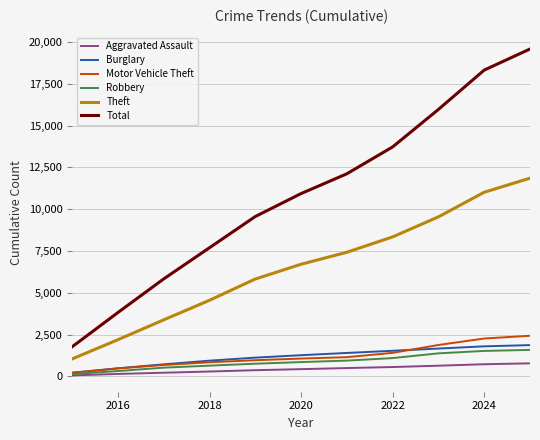

List the series in order of their peak value, highest first.

Total, Theft, Motor Vehicle Theft, Burglary, Robbery, Aggravated Assault